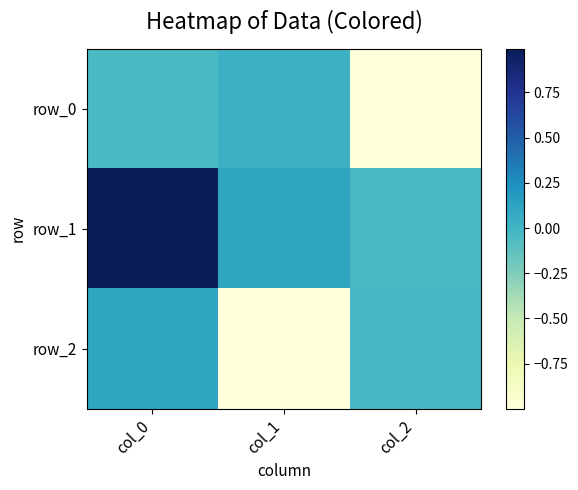

Between col_0 and col_2, which is larger?

col_0